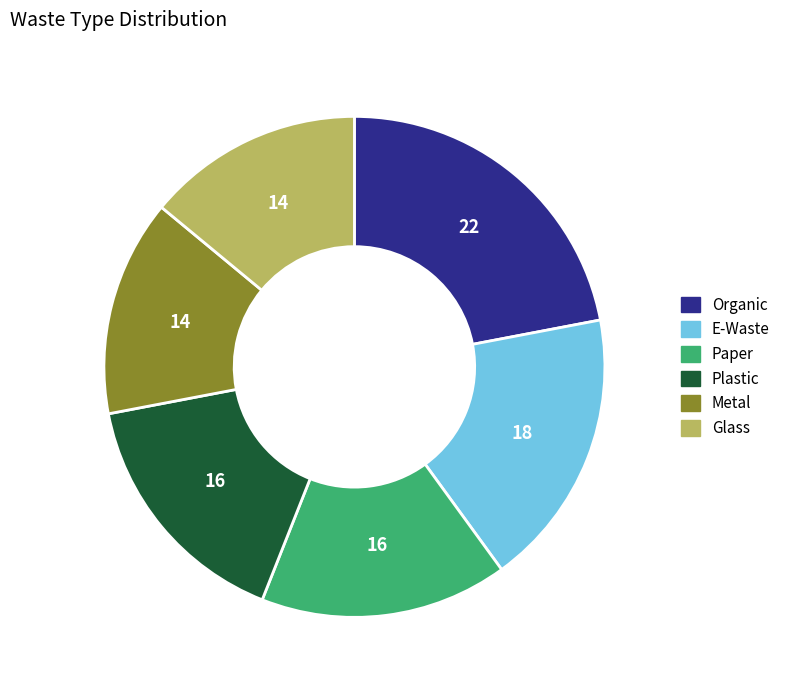

Which slice is the largest?

Organic